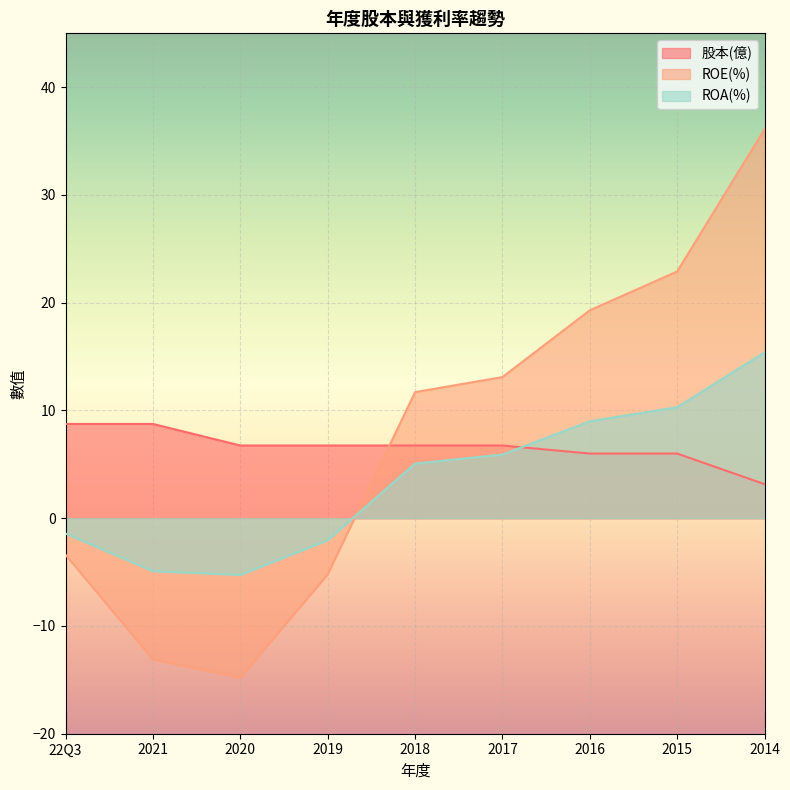

Which series ends up on top after the final intersection of ROE(%) and ROA(%)?

ROE(%)